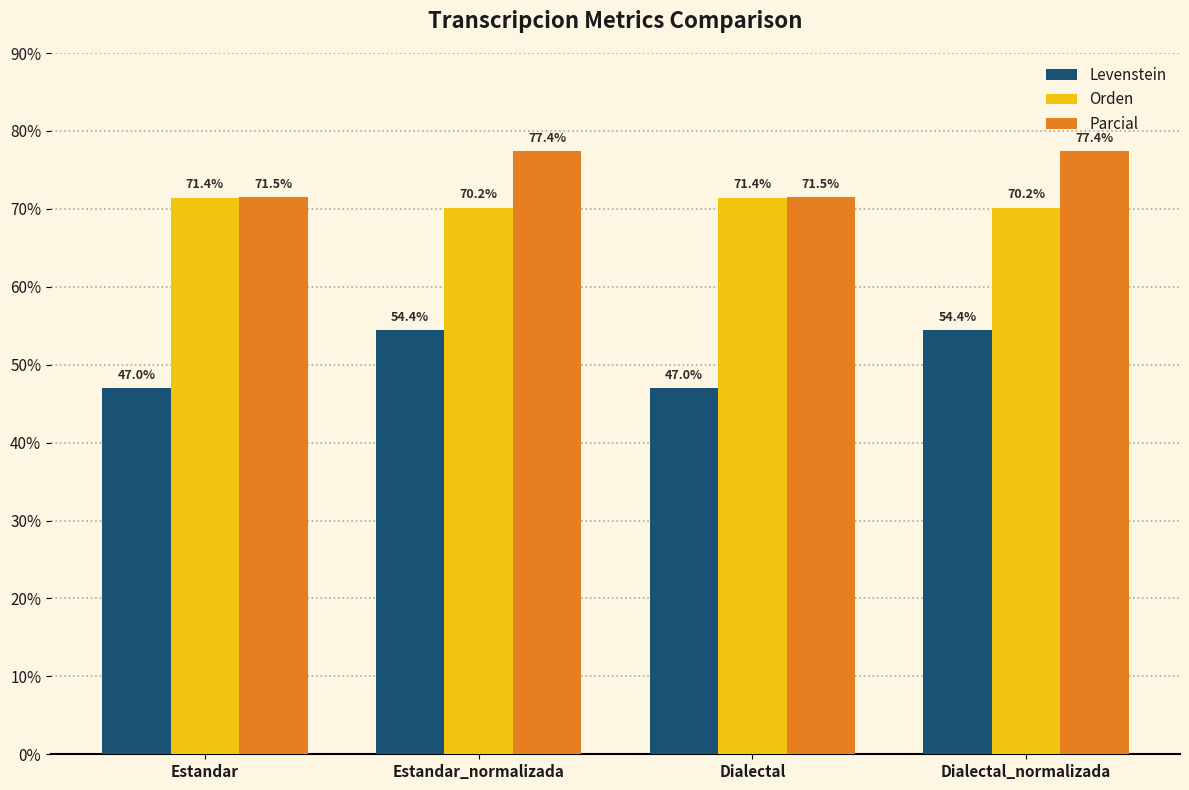

How many data points does each series have?

4